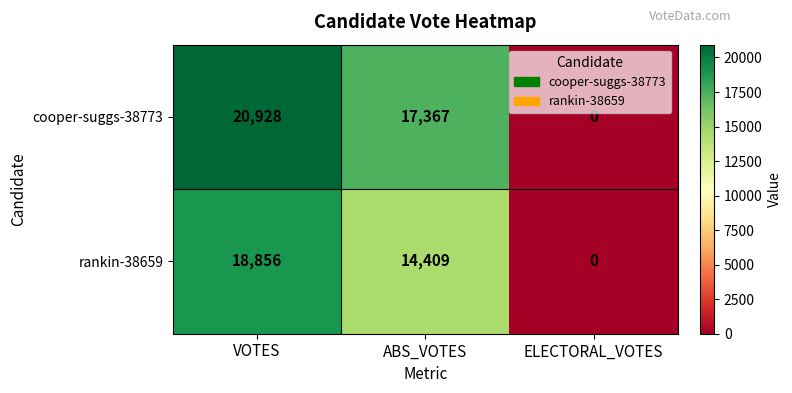

What is the sum of the cooper-suggs-38773 values at VOTES and ELECTORAL_VOTES?

20928